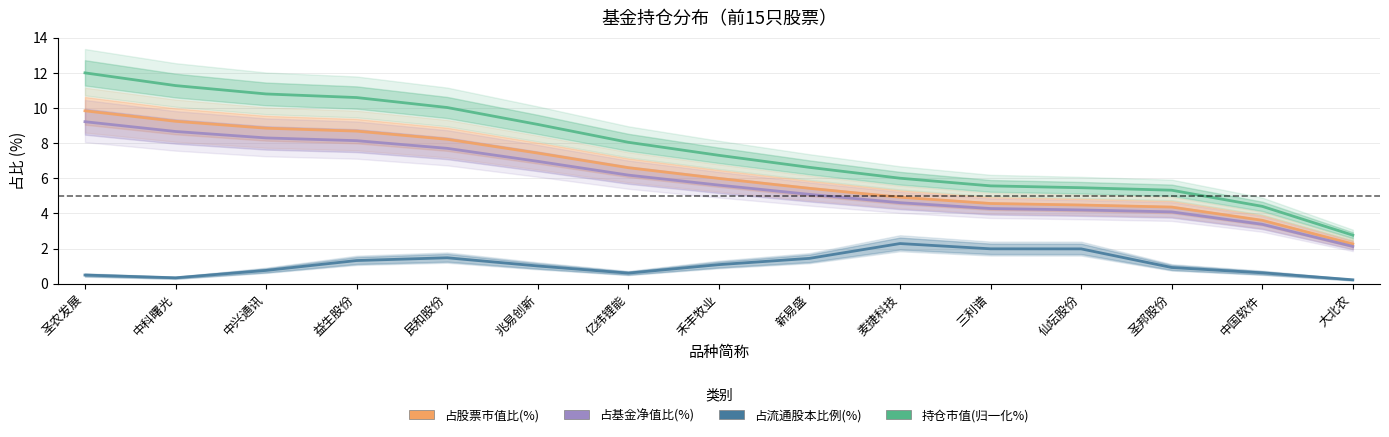

How many data points does each series have?

15